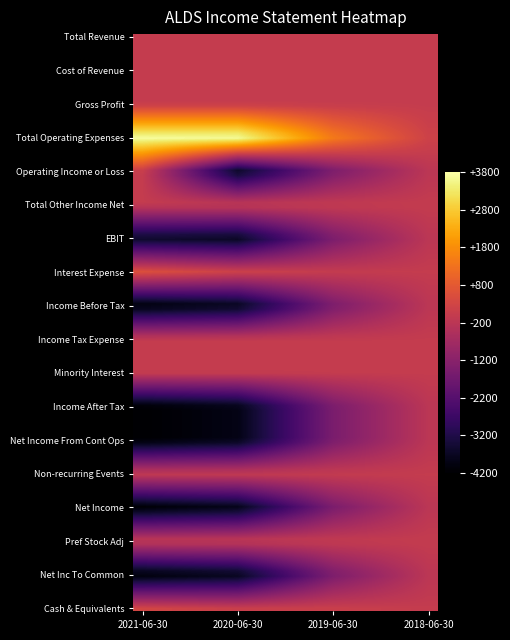

Reading right to left, what are all the values shown in this chart?

Total Revenue: 0	0	0	0
Cost of Revenue: 0	0	0	0
Gross Profit: 0	0	0	0
Total Operating Expenses: 200	1500	3800	3800
Operating Income or Loss: -200	-1500	-3800	0
Total Other Income Net: 0	0	0	0
EBIT: -200	-1500	-3800	-3700
Interest Expense: 0	0	200	600
Income Before Tax: -200	-1500	-3900	-4200
Income Tax Expense: 0	0	0	0
Minority Interest: 0	0	0	0
Income After Tax: -200	-1500	-3900	-4200
Net Income From Cont Ops: -200	-1500	-3900	-4200
Non-recurring Events: 0	0	0	0
Net Income: -200	-1500	-3900	-4200
Pref Stock Adj: 0	0	0	0
Net Inc To Common: -200	-1500	-3900	-4200
Cash & Equivalents: 0	100	100	300